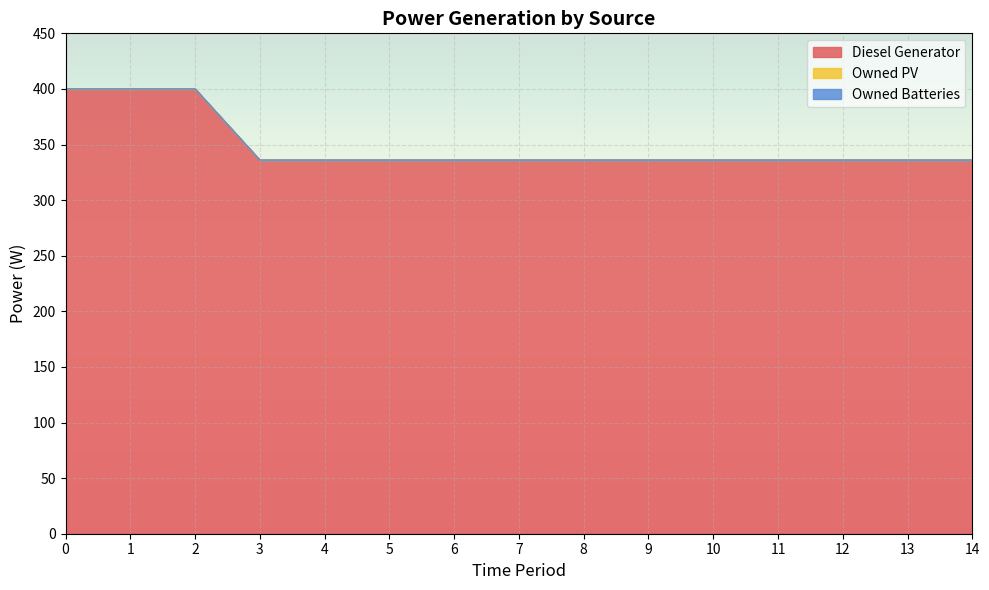

Which series changed the most between 5 and 6?

Diesel Generator